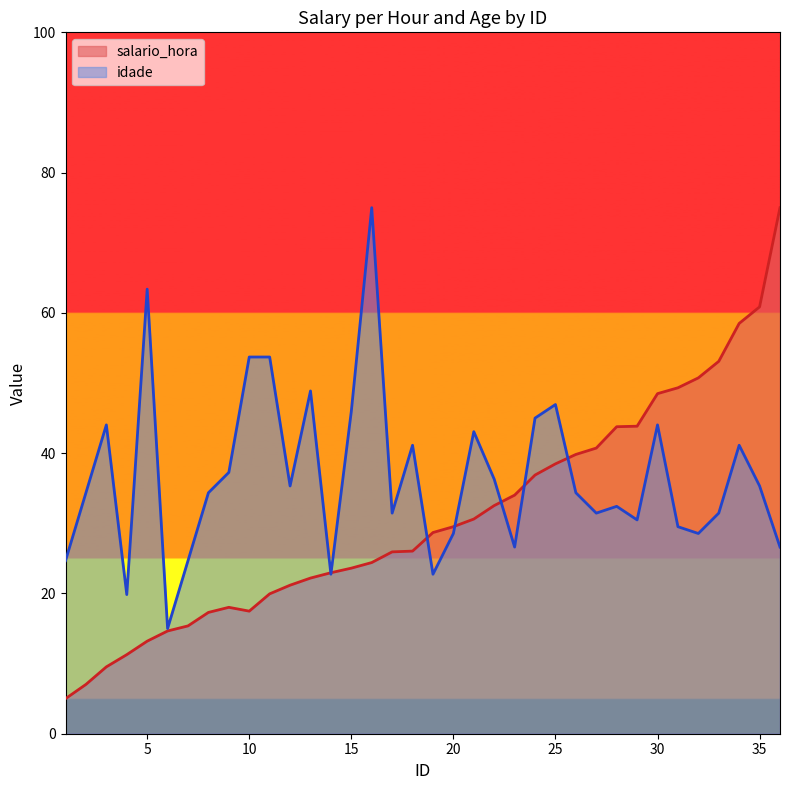

What is the difference between the highest and lowest values at 24?

8.1